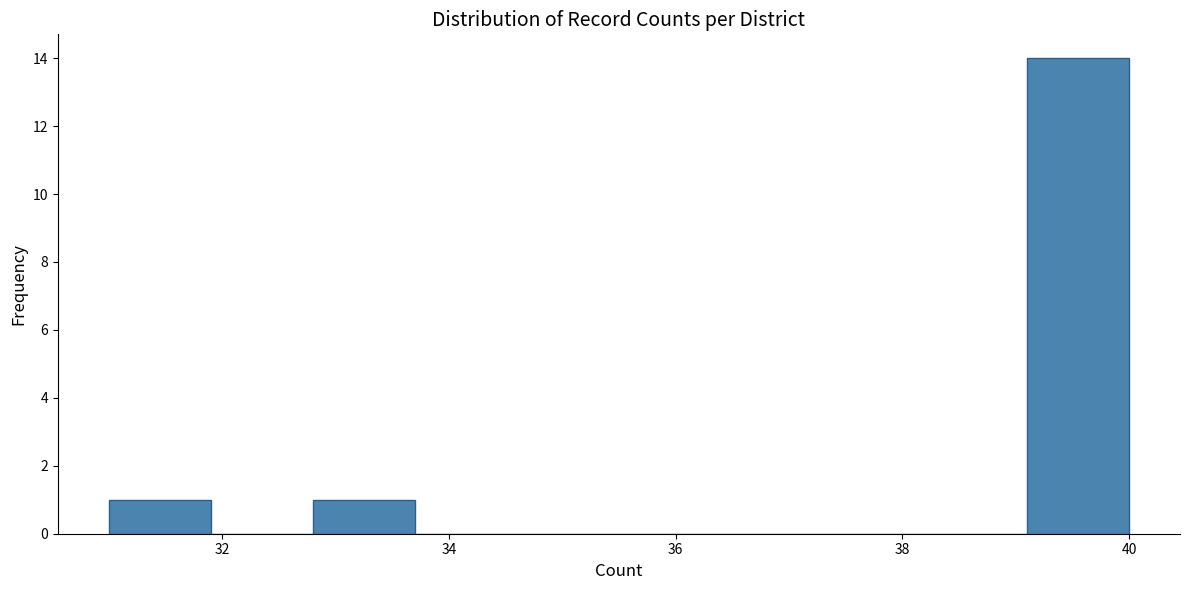

Reading left to right, list every bar in this chart as the range it spans on the x-axis followed by its height. Neither the bar edges nor the heights are printed on the chart, so give them approximately, as read against the axes.

31.0 to 31.9: 1
31.9 to 32.8: 0
32.8 to 33.7: 1
33.7 to 34.6: 0
34.6 to 35.5: 0
35.5 to 36.4: 0
36.4 to 37.3: 0
37.3 to 38.2: 0
38.2 to 39.1: 0
39.1 to 40.0: 14